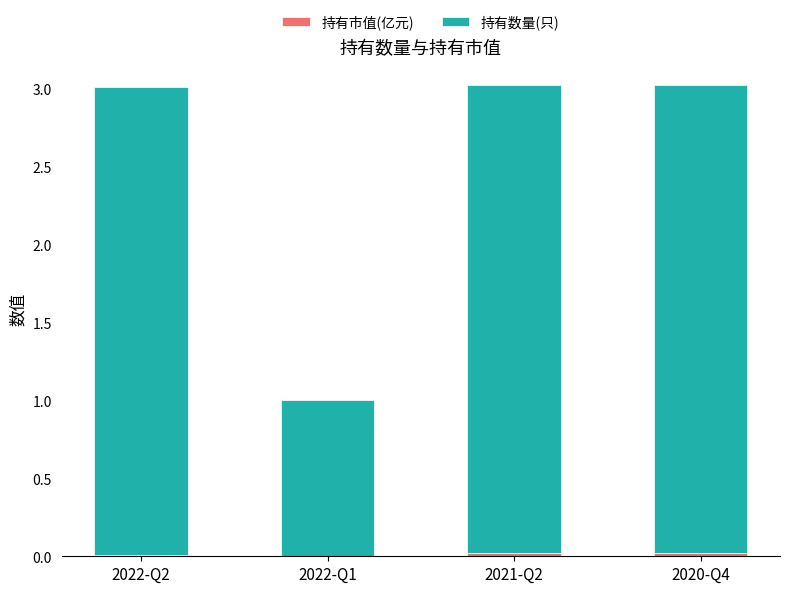

What is the total value across all series at 2022-Q1?

1.0